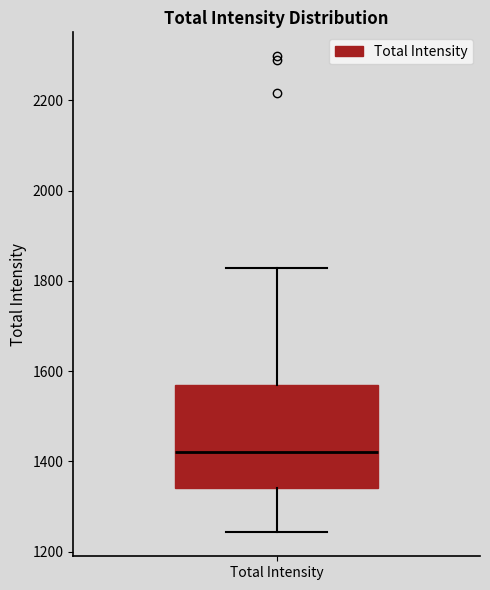

Where does the upper whisker of the box for Total Intensity end on the y-axis? The values are not printed on the chart, so give them approximately, as read against the axis.

1820